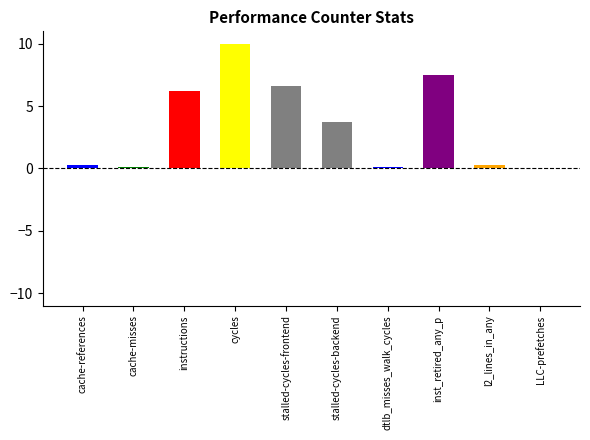

The value at stalled-cycles-frontend is 10.8. True or false?

False